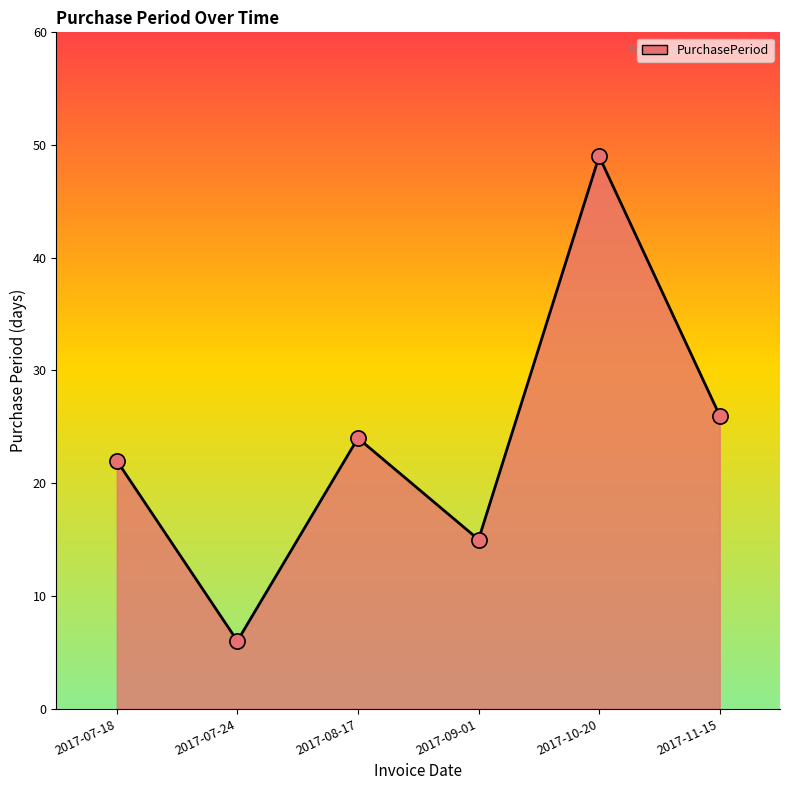

What is the change in value from 2017-09-01 to 2017-10-20?

+34